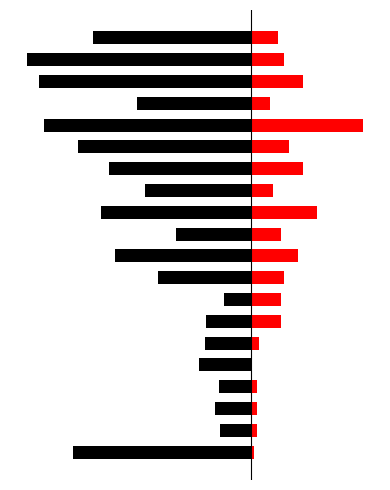

How many series are shown in this chart?

2